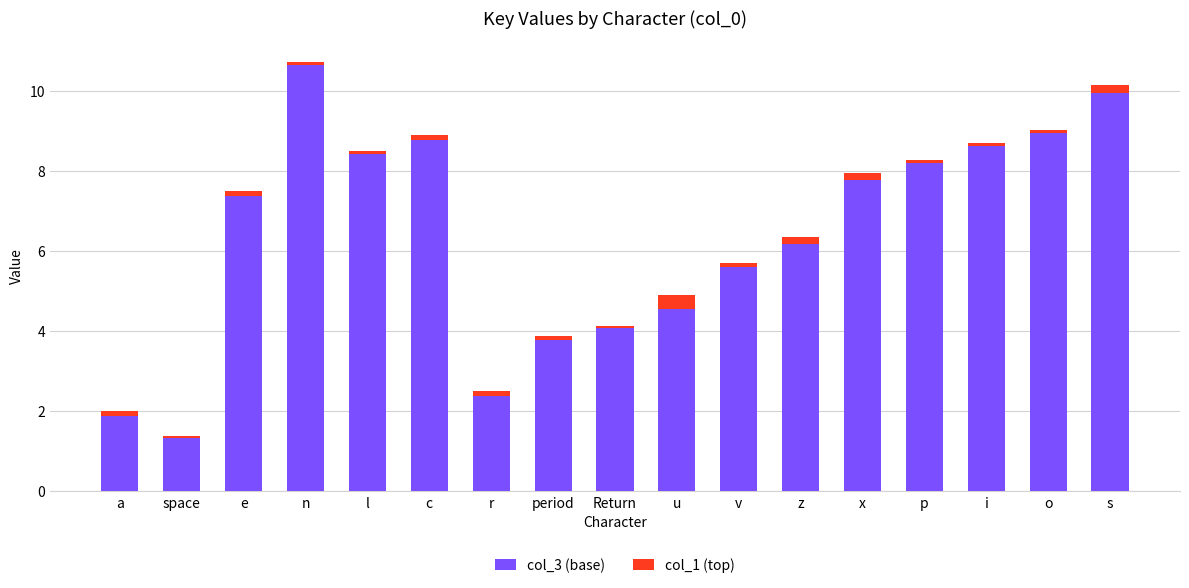

At which label does col_3 (base) reach its minimum?

space